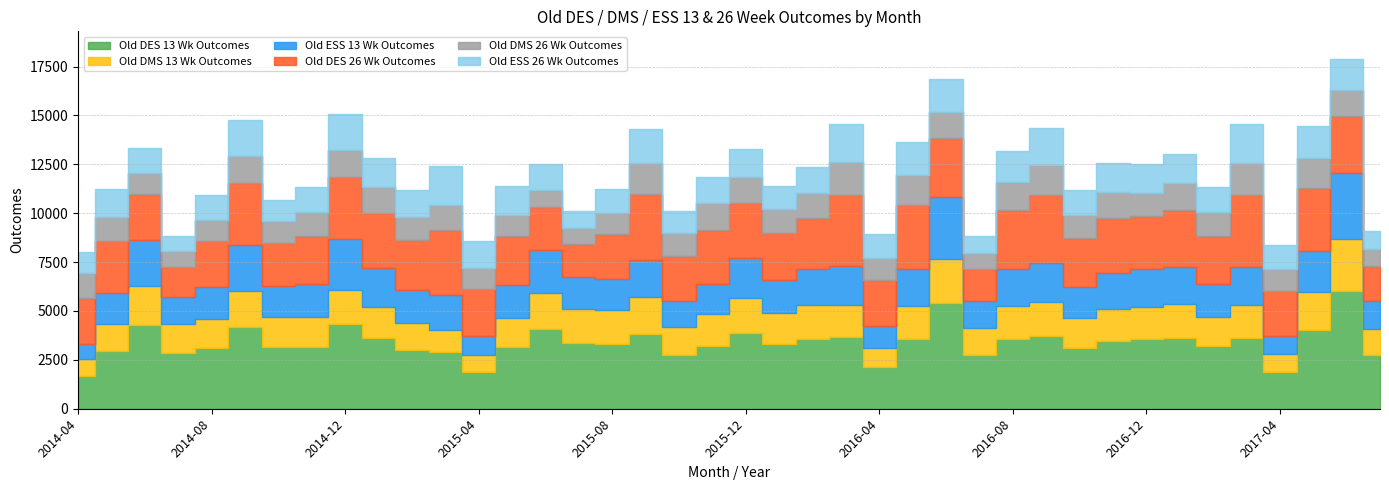

Which series has the widest spread of values?

Old DES 13 Wk Outcomes